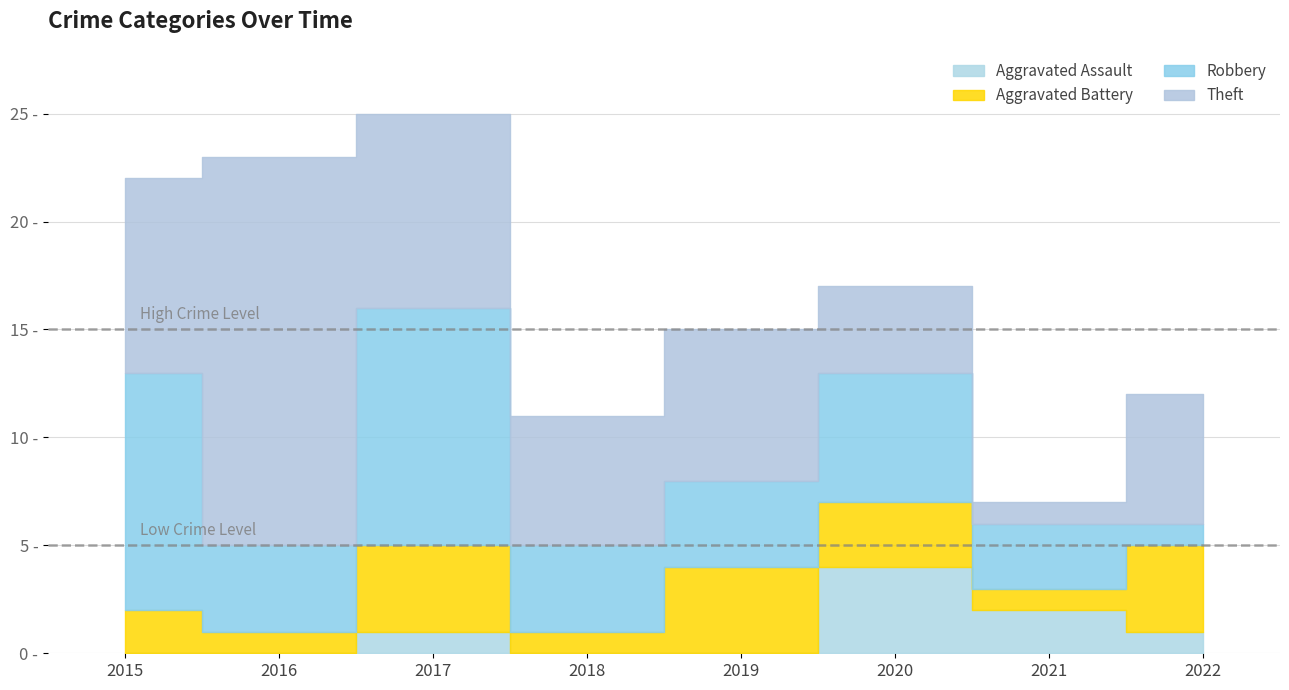

At how many categories does at least one series exceed 16?

1